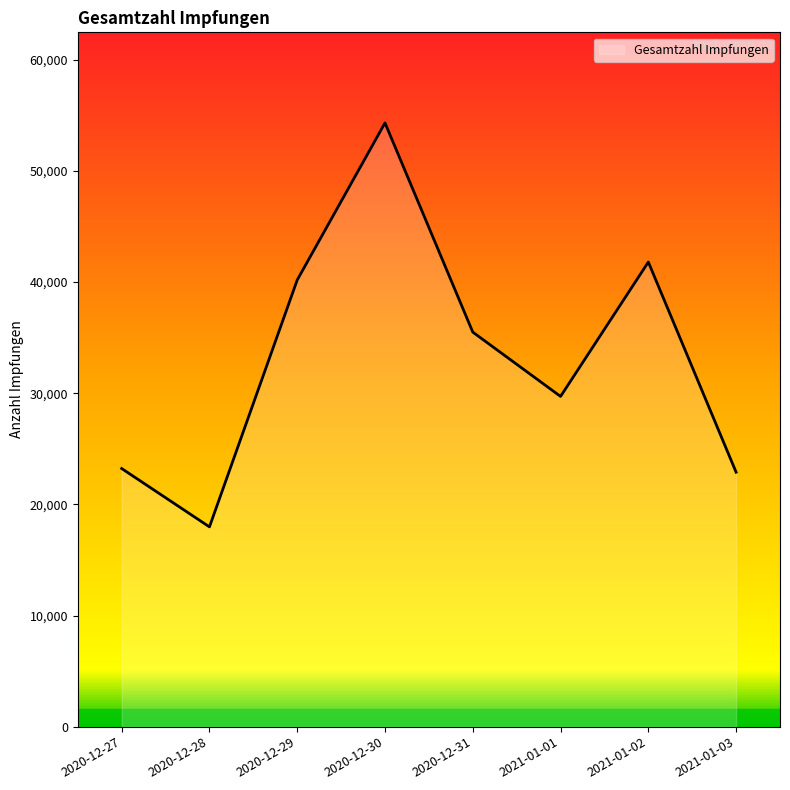

At which label does the data first exceed 35498?

2020-12-29